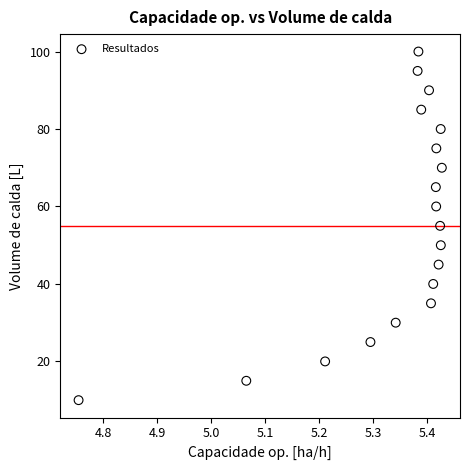

What is the range of Y values (max minus min)?

90